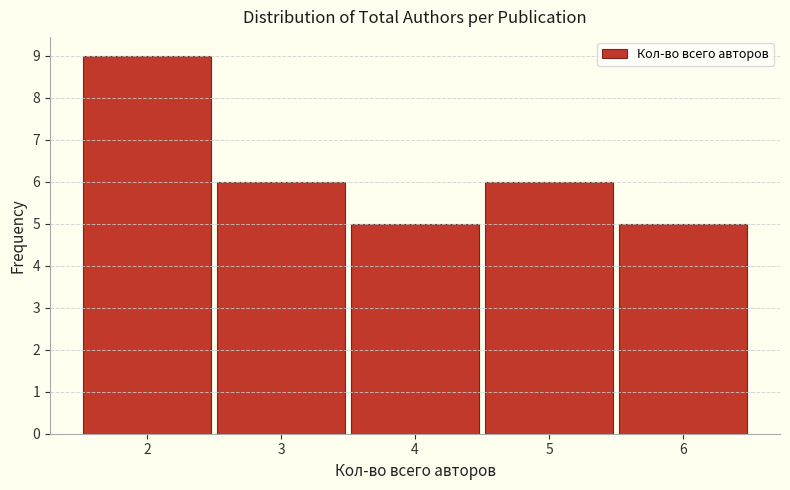

Reading left to right, list every bar in this chart as the range it spans on the x-axis followed by its height. The values are not printed on the chart, so give them approximately, as read against the axis.

1.5 to 2.5: 9
2.5 to 3.5: 6
3.5 to 4.5: 5
4.5 to 5.5: 6
5.5 to 6.5: 5